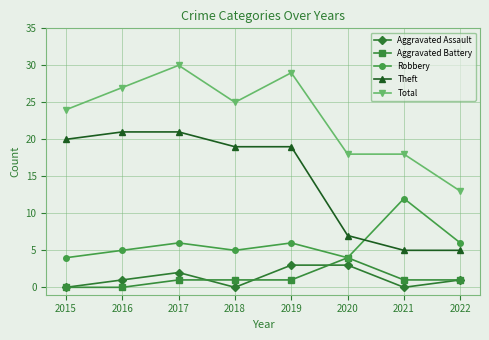

Which series changed the most between 2018 and 2019?

Total